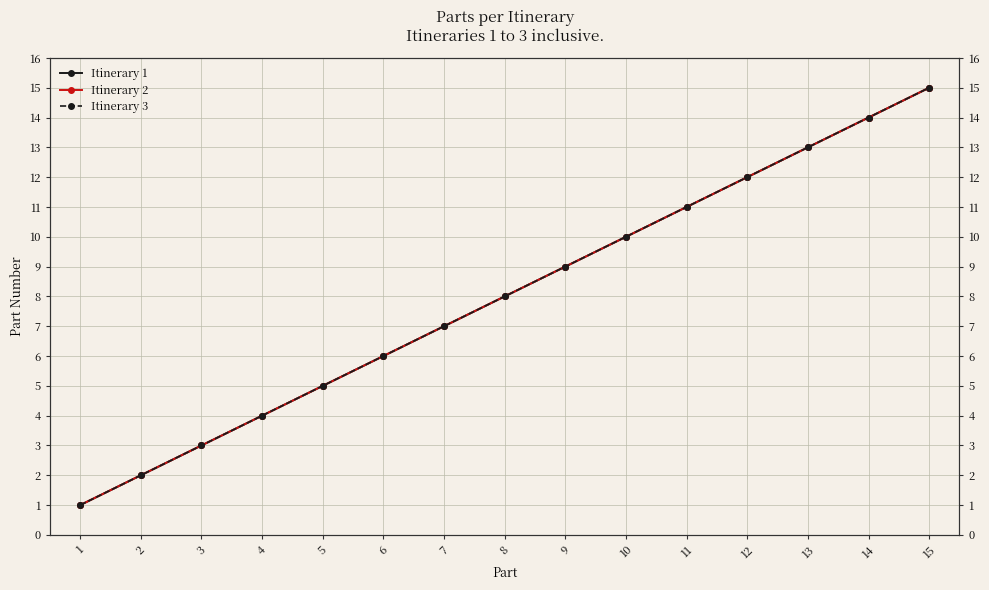

How many lines are shown in the chart?

3